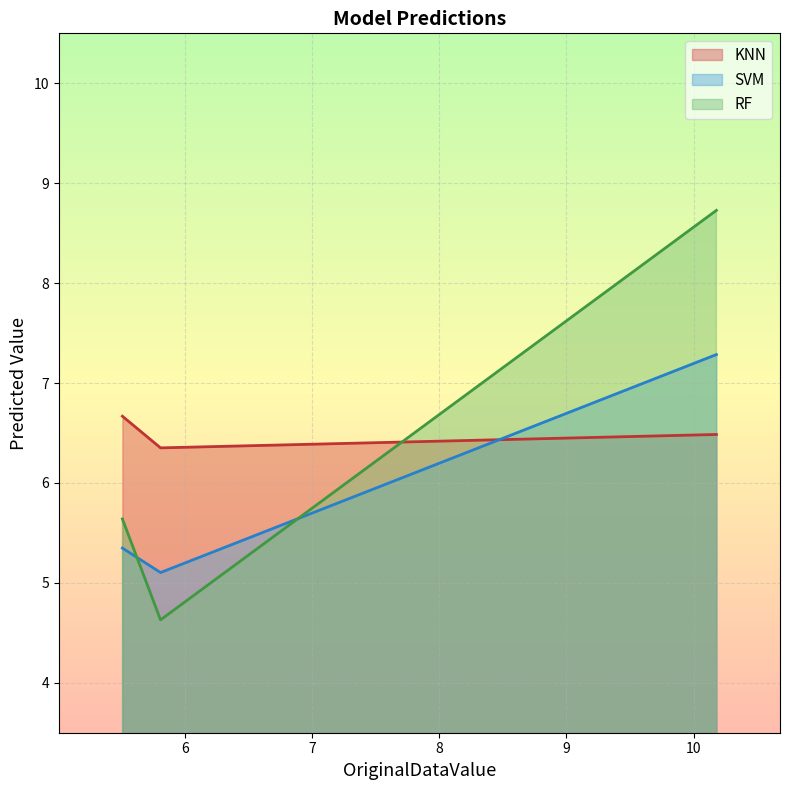

What is the lowest value of the RF series?

4.6